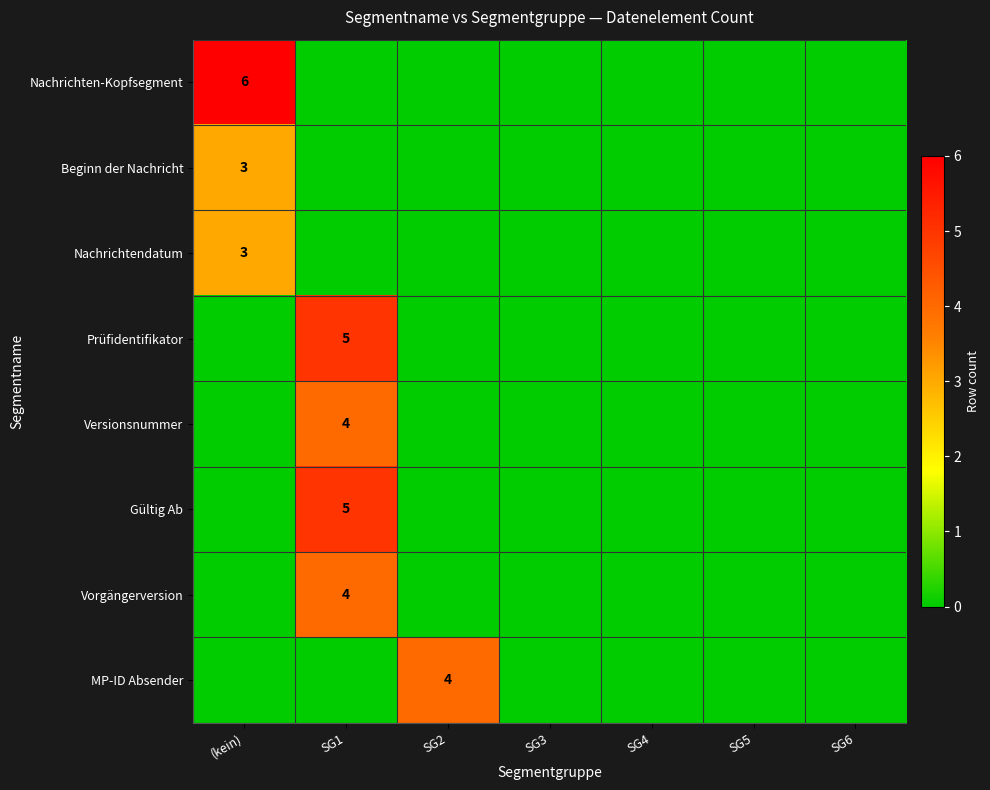

The Prüfidentifikator series shows 2 at SG1. True or false?

False